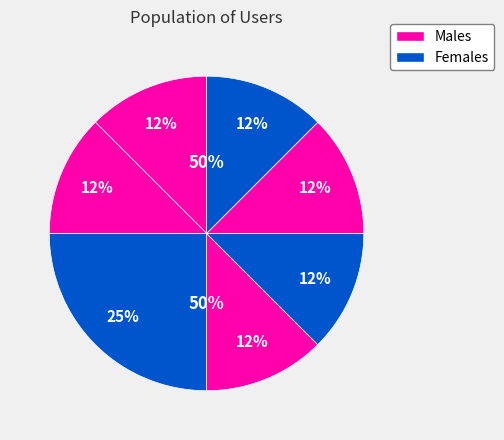

How many slices are in this pie chart?

7